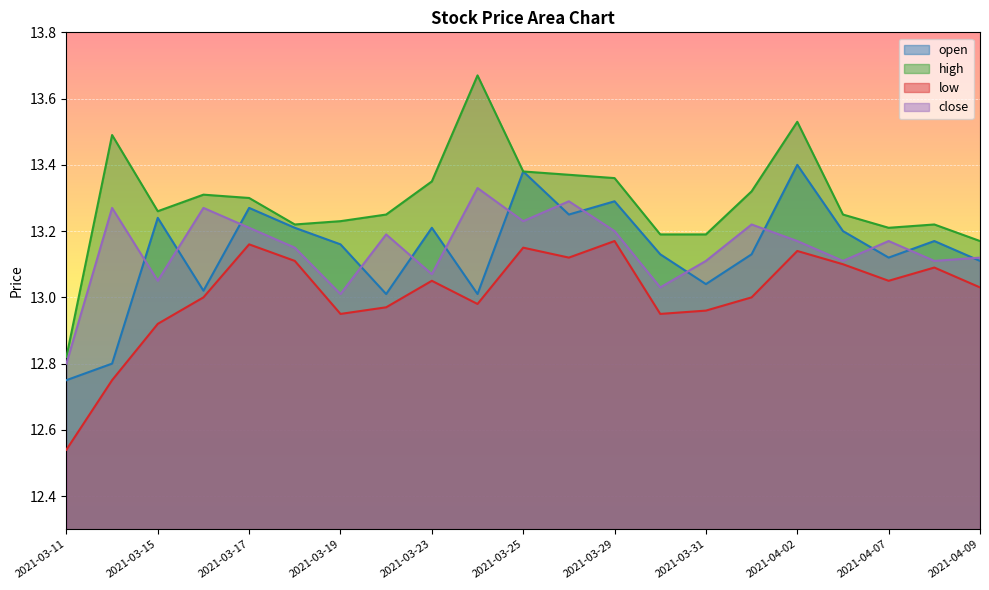

True or false: open and close intersect in this chart.

True